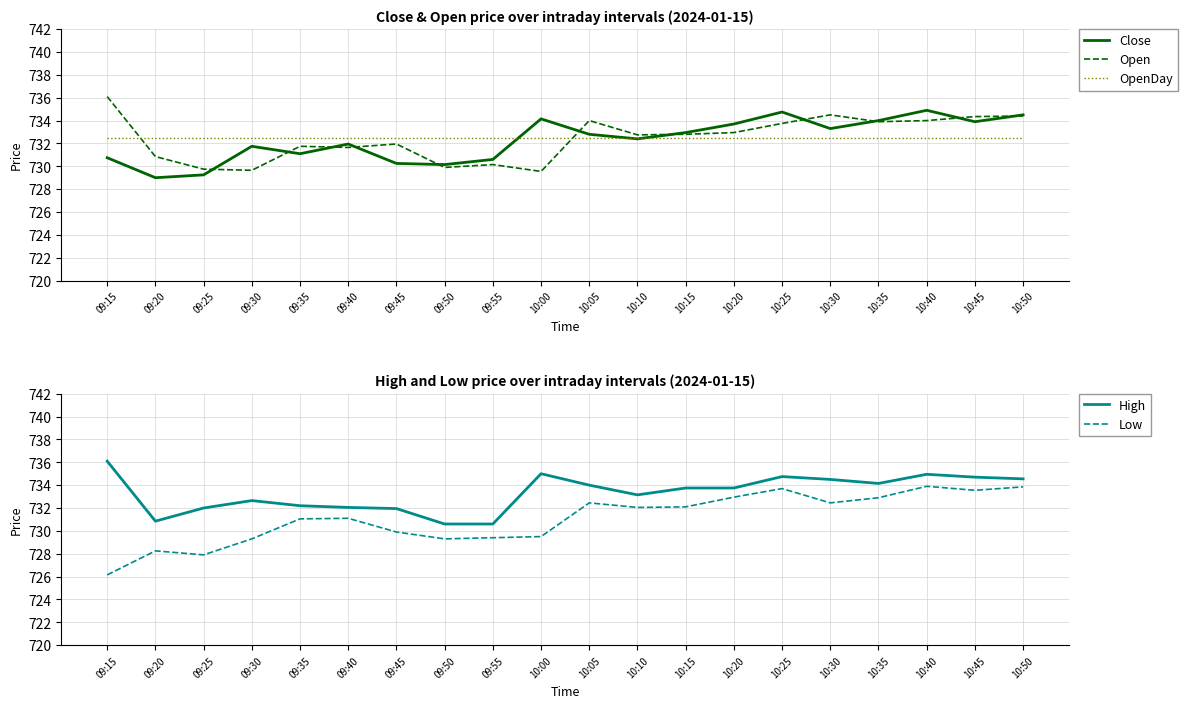

What is the total value across all series at 10:50?

3669.8